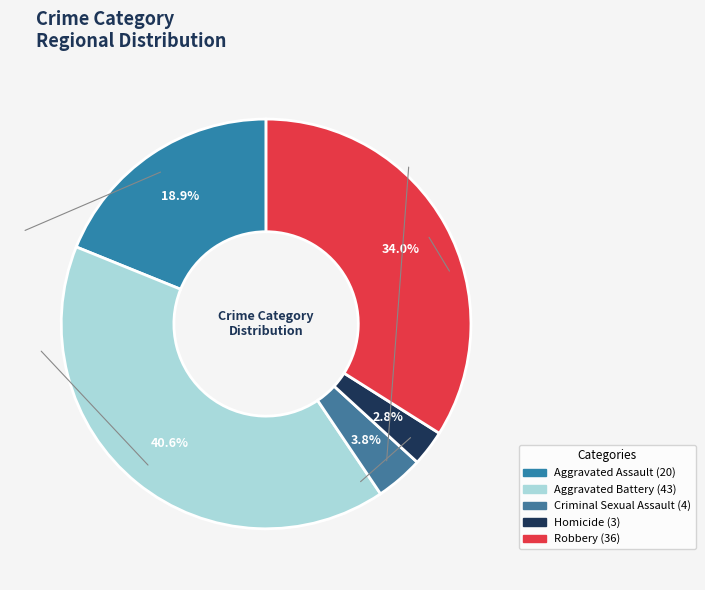

Which has a higher value, Aggravated Battery or Aggravated Assault?

Aggravated Battery